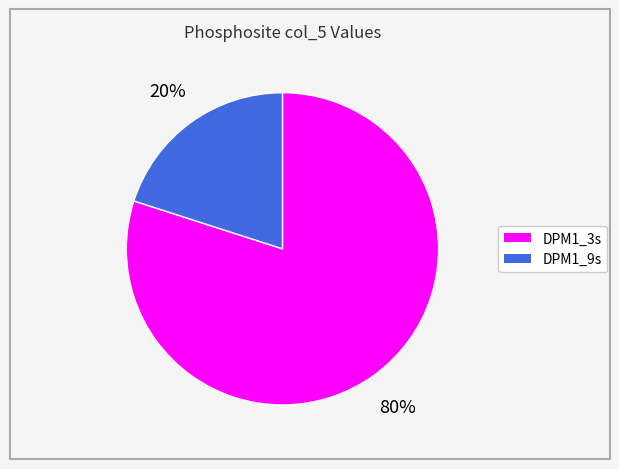

Which has a higher value, DPM1_9s or DPM1_3s?

DPM1_3s